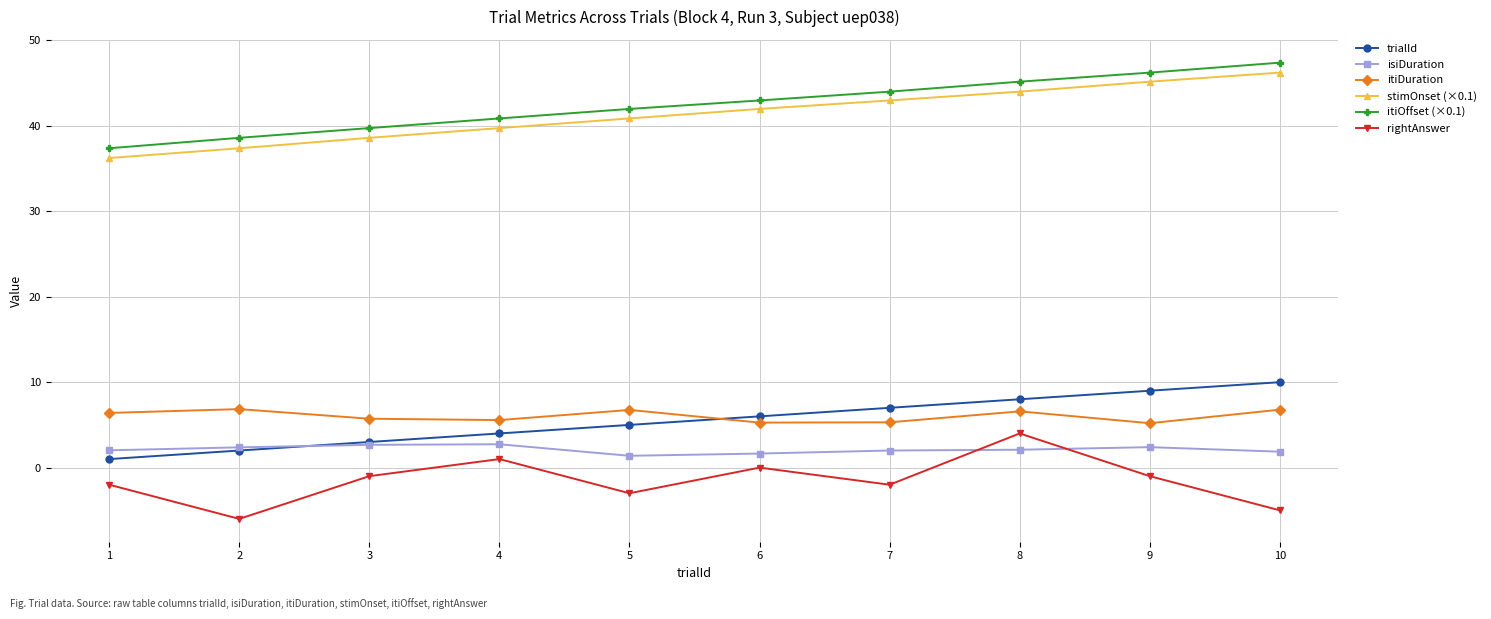

What is the sum of all trialId values?

55.0